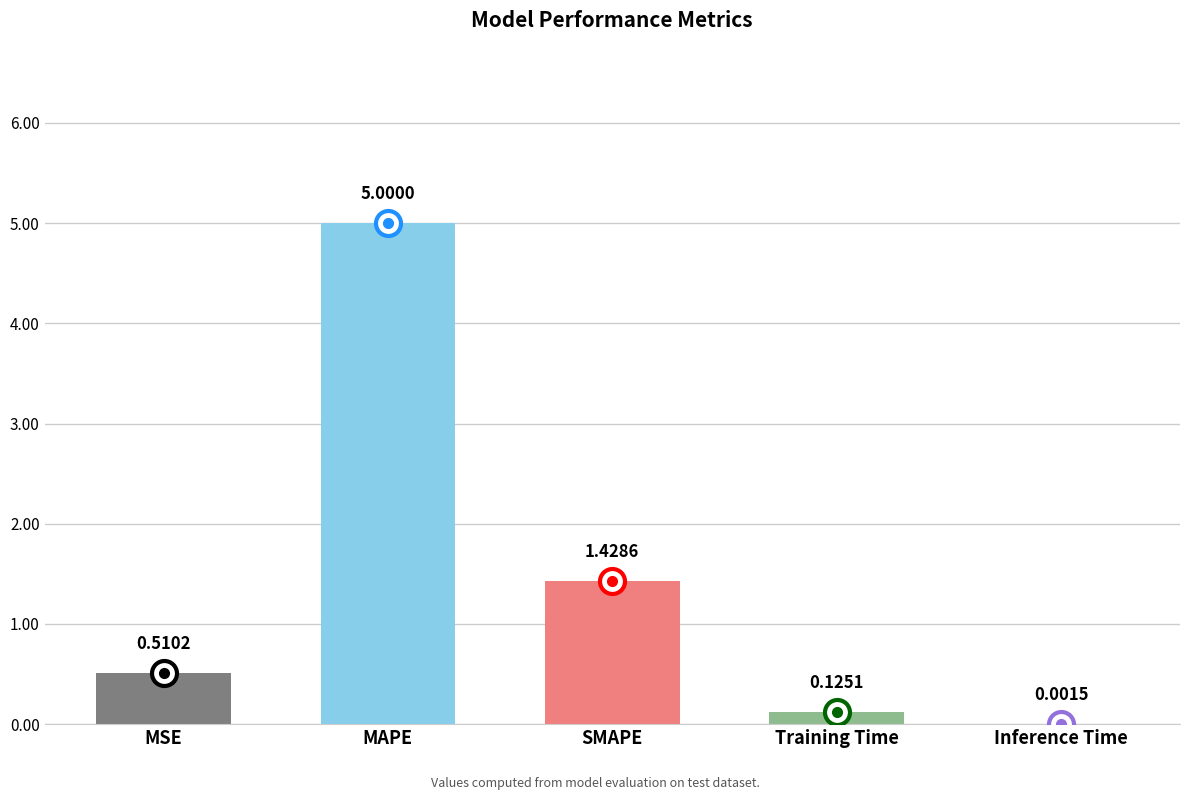

What is the sum of the values at MAPE and Training Time?

5.1